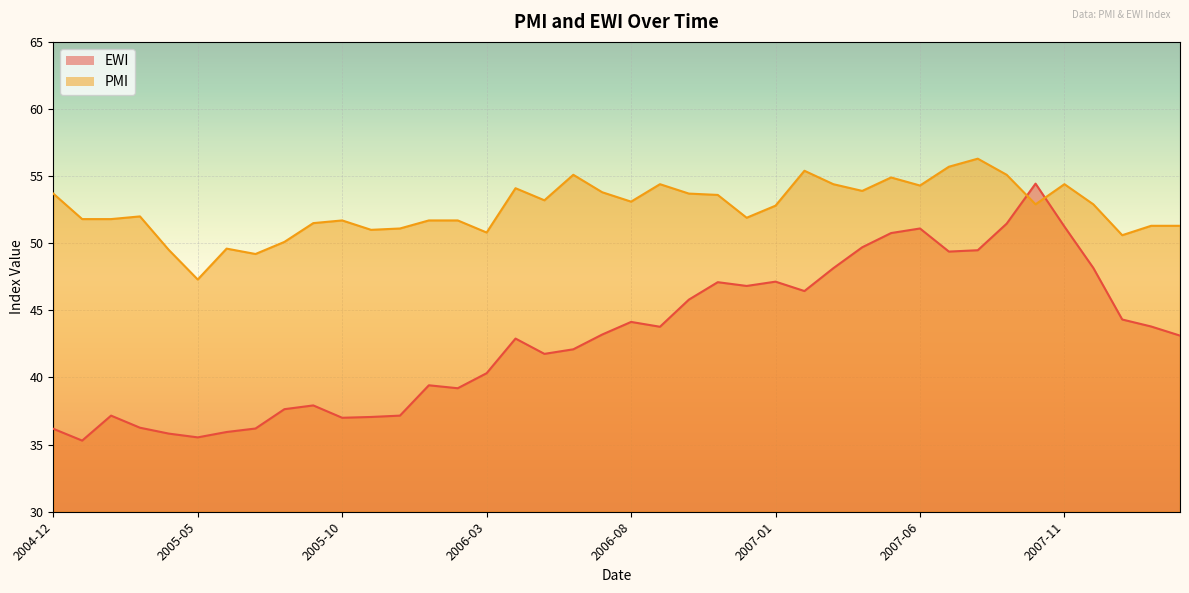

Rank the series by their average value, from highest to lowest.

PMI, EWI